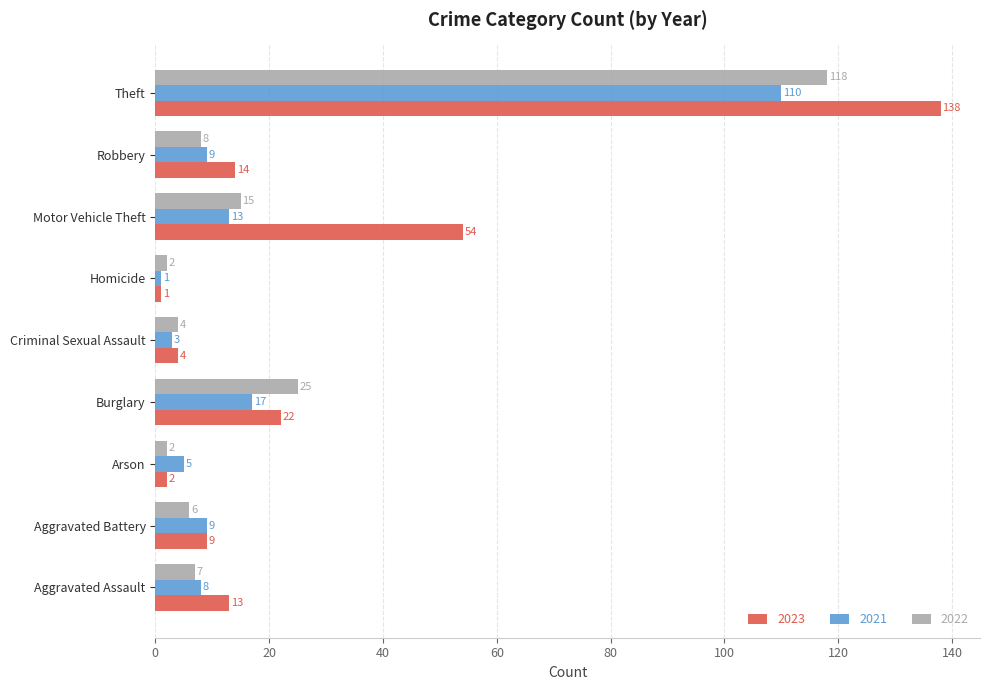

What are all the series names shown in the legend?

2023, 2021, 2022